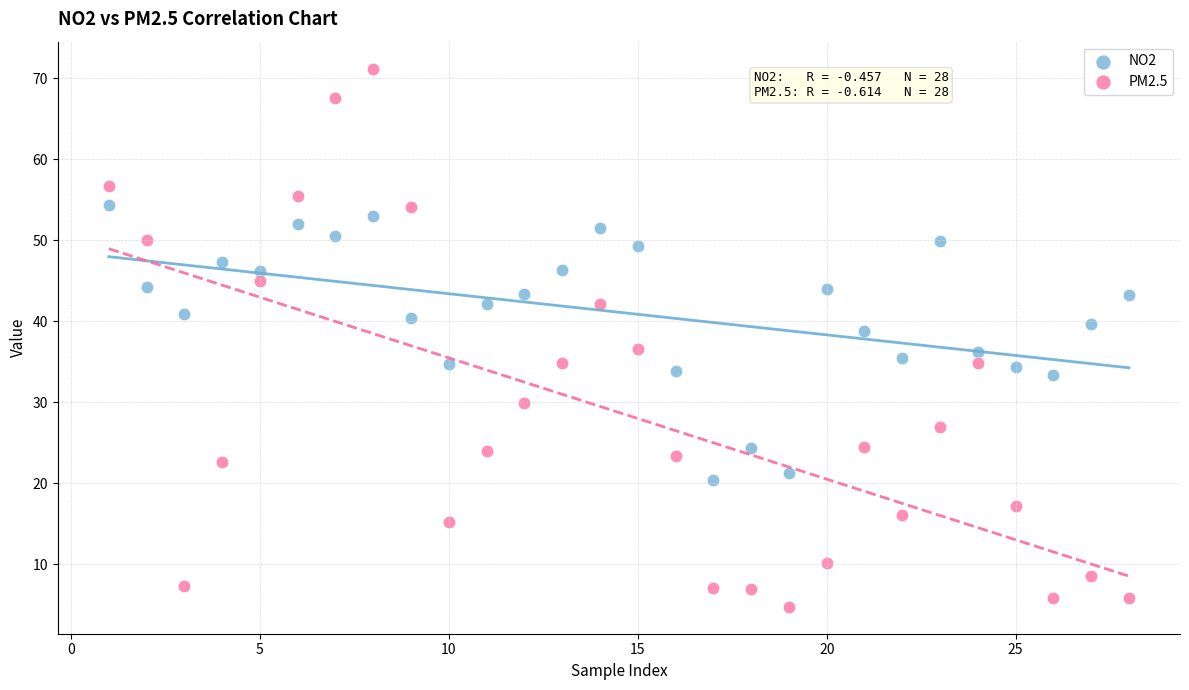

Which series contains the lowest Y value?

PM2.5